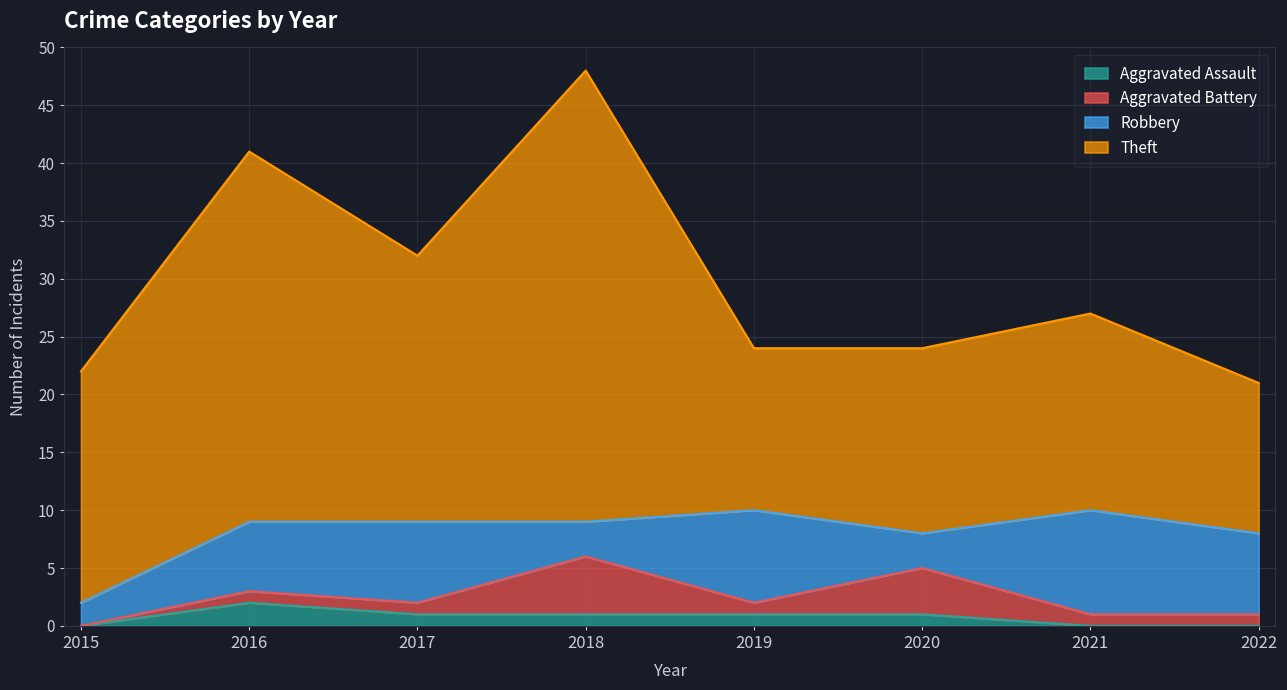

At which category does the chart reach its minimum across all series?

2015